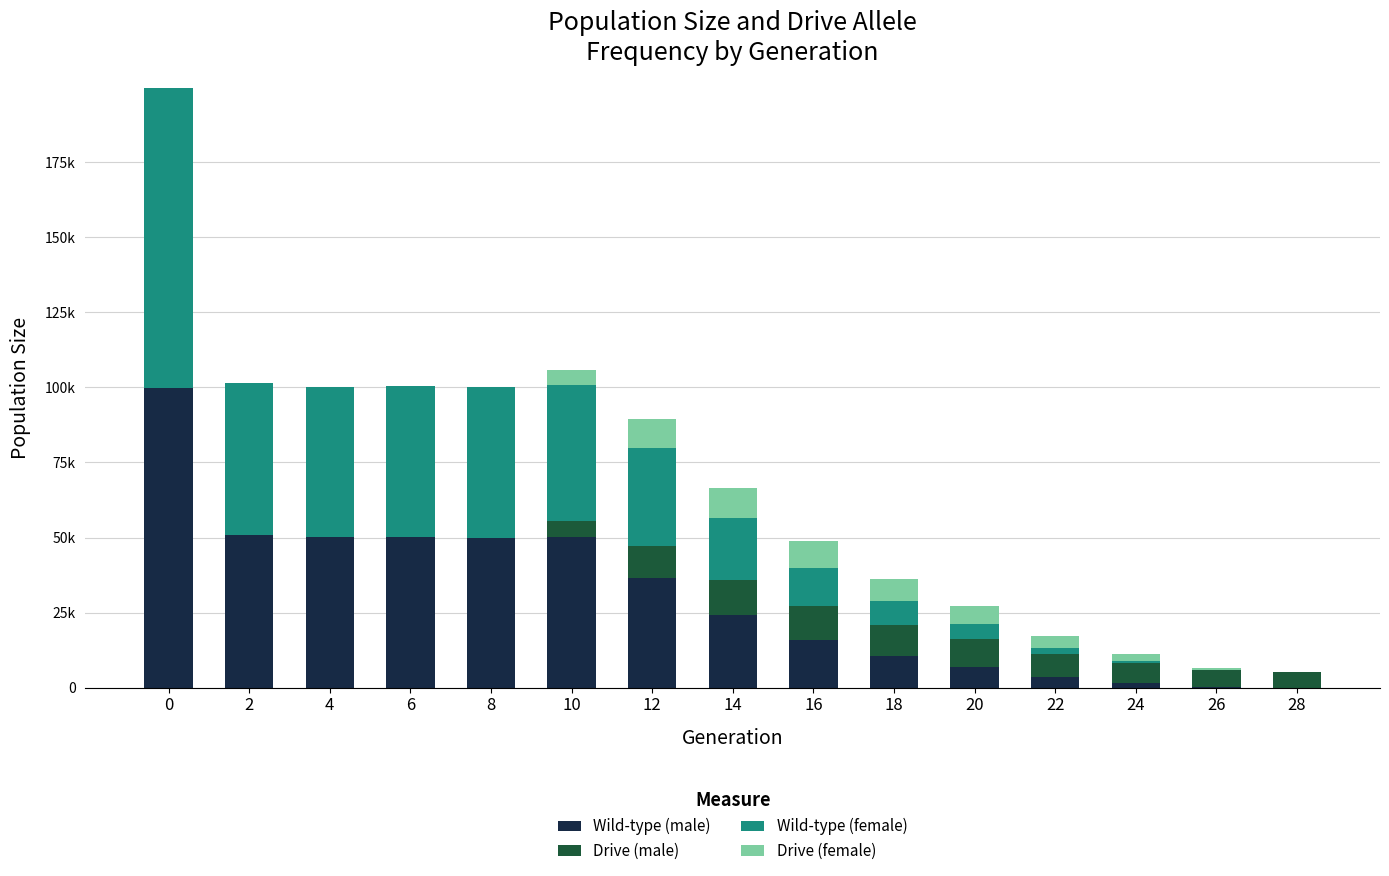

Is it true that Drive (male) equals 0.0 at 8?

True